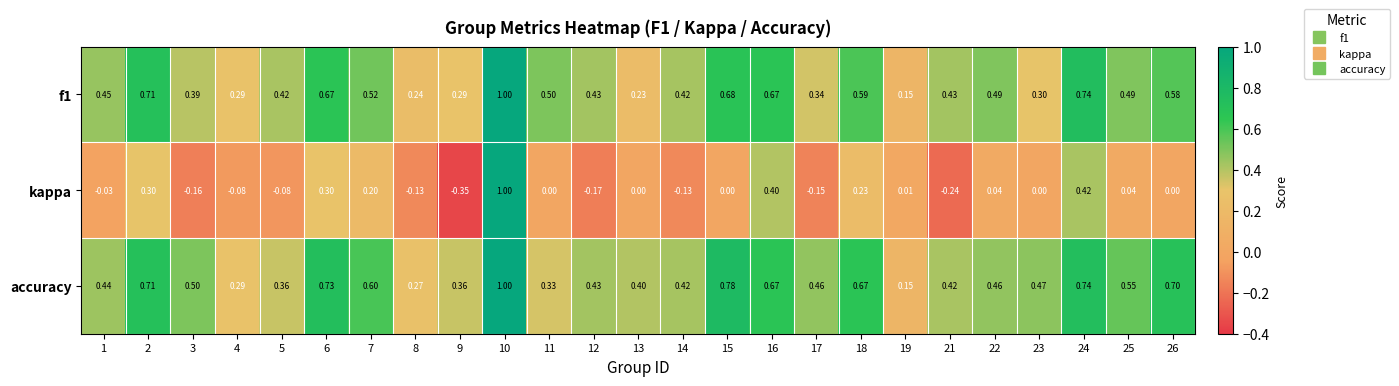

Which series has the largest range (max minus min)?

kappa